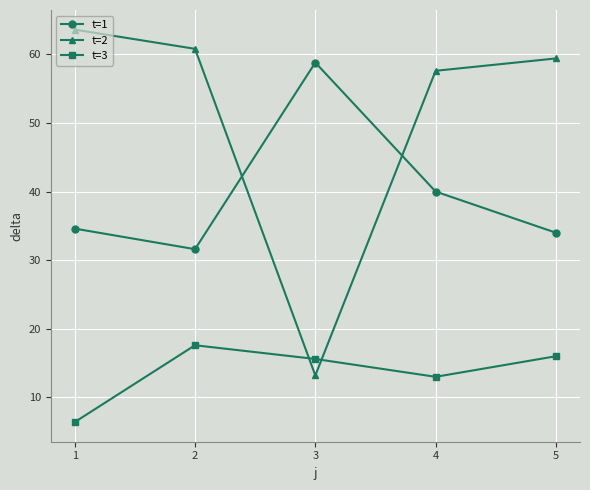

At how many categories does at least one series exceed 37?

5